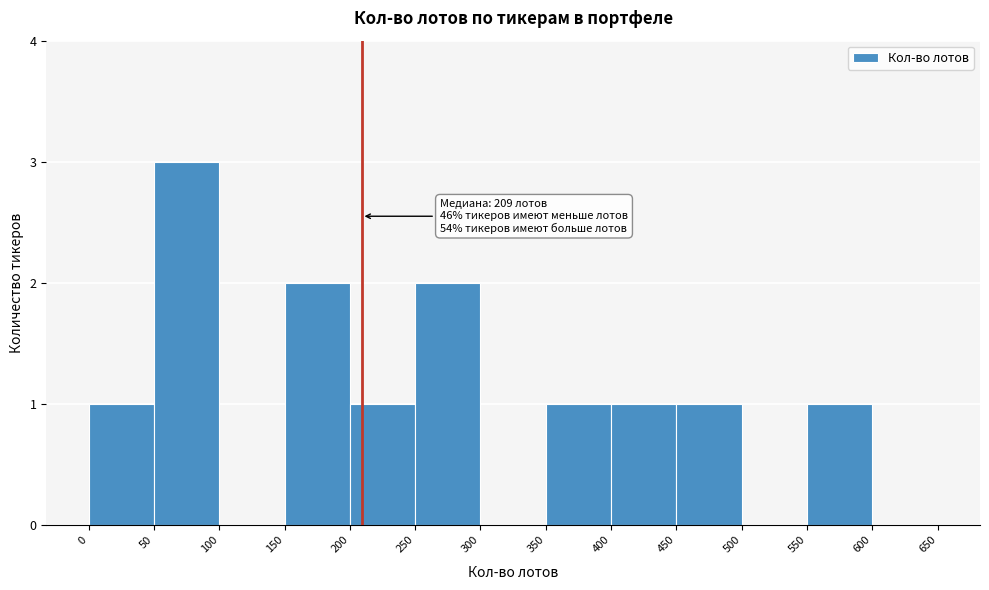

Over which range of the x-axis is the bar tallest?

50 to 100